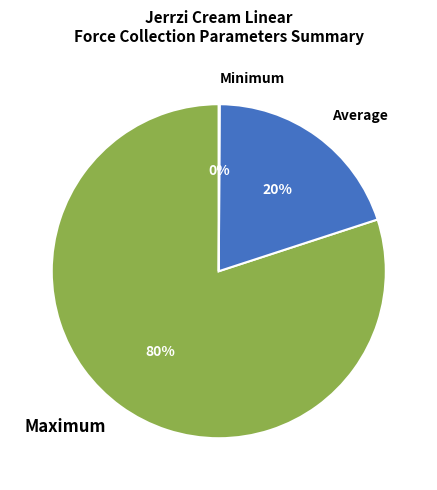

To the nearest percent, what percentage of the pie is Maximum?

80%